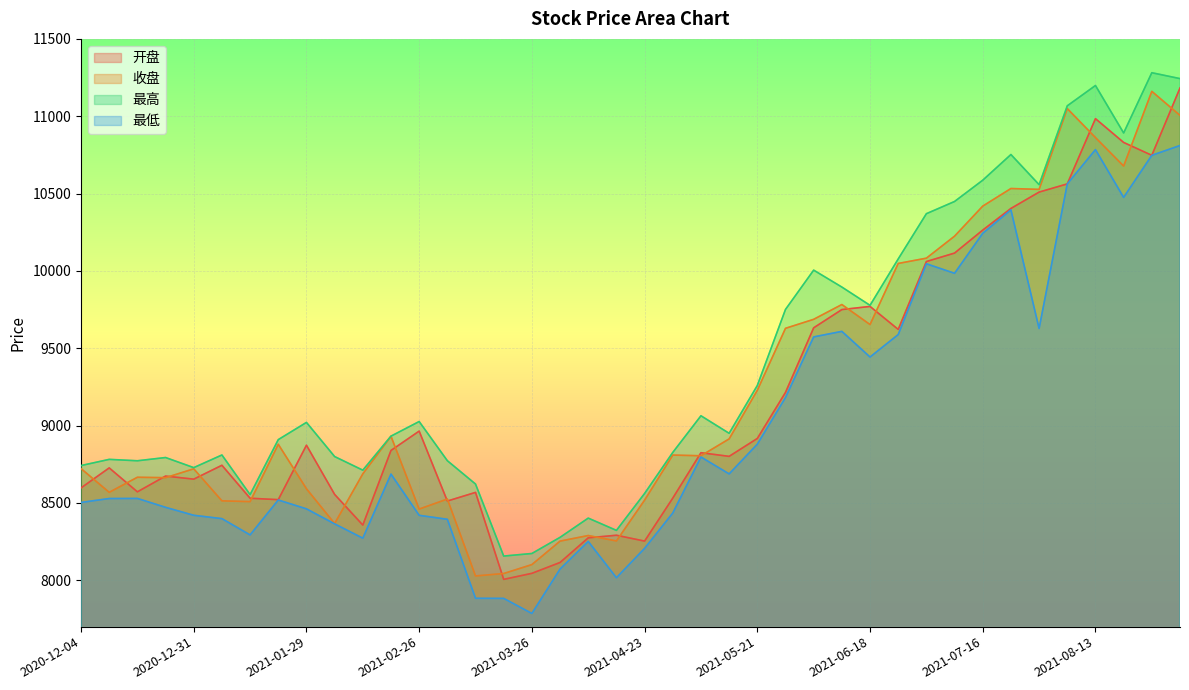

At which category is the sum across all series the highest?

2021-09-03